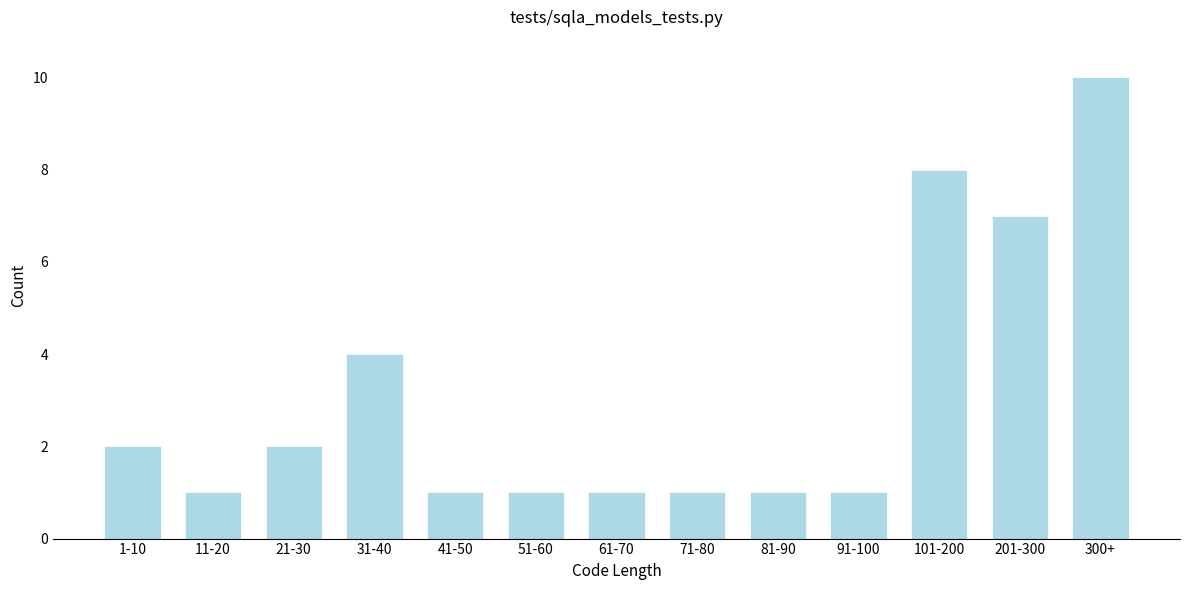

Reading right to left, extract all data points from this chart.

10	7	8	1	1	1	1	1	1	4	2	1	2